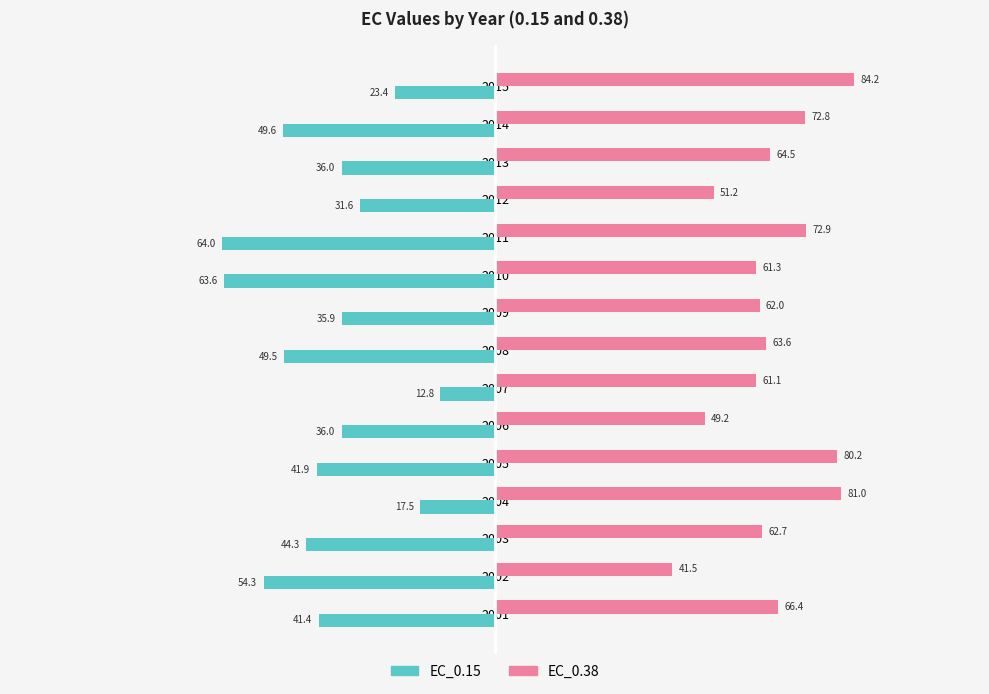

At how many categories does at least one series exceed 69?

5